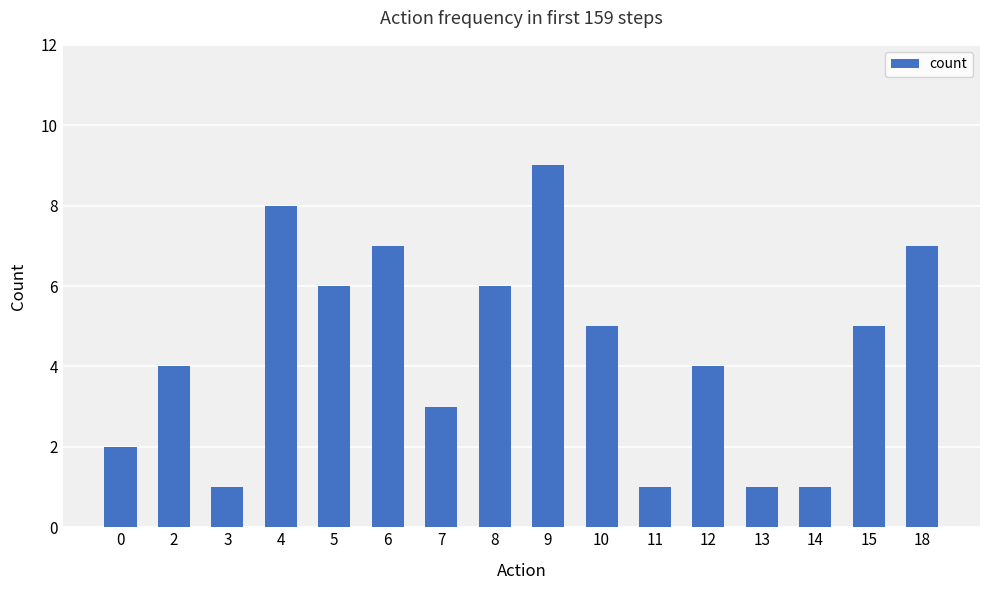

Reading right to left, transcribe all the data shown in this chart.

7	5	1	1	4	1	5	9	6	3	7	6	8	1	4	2